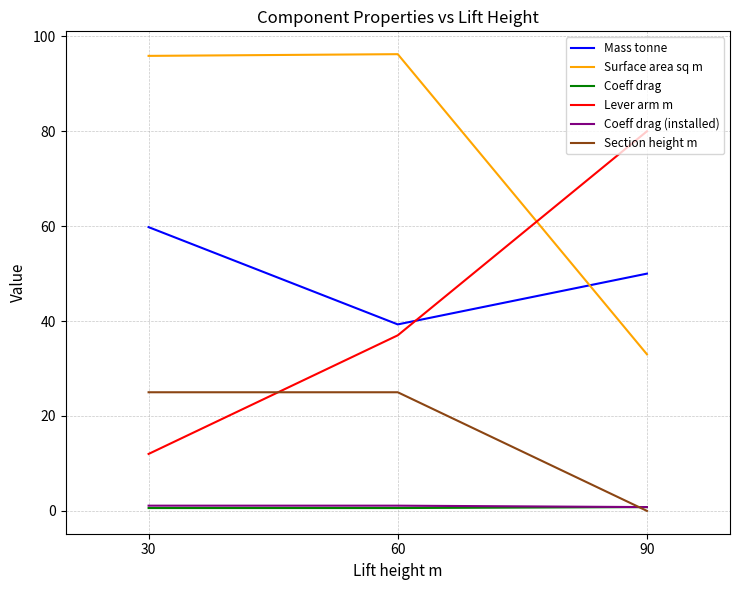

What is the lowest value of the Lever arm m series?

12.0